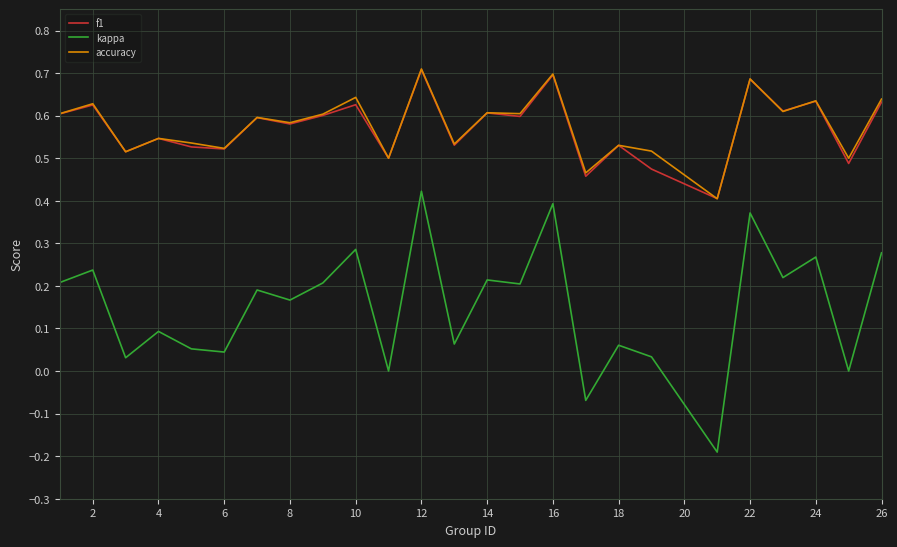

Which series has the largest range (max minus min)?

kappa